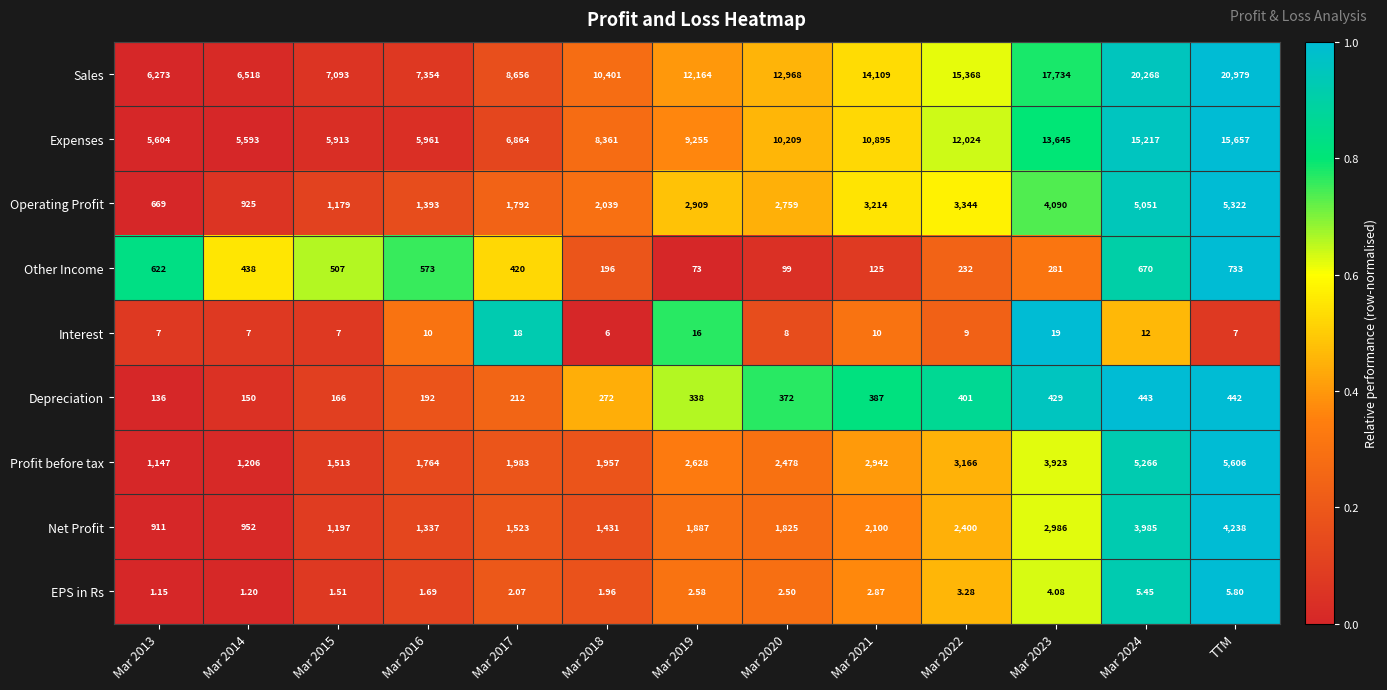

Which series has the largest range (max minus min)?

Sales